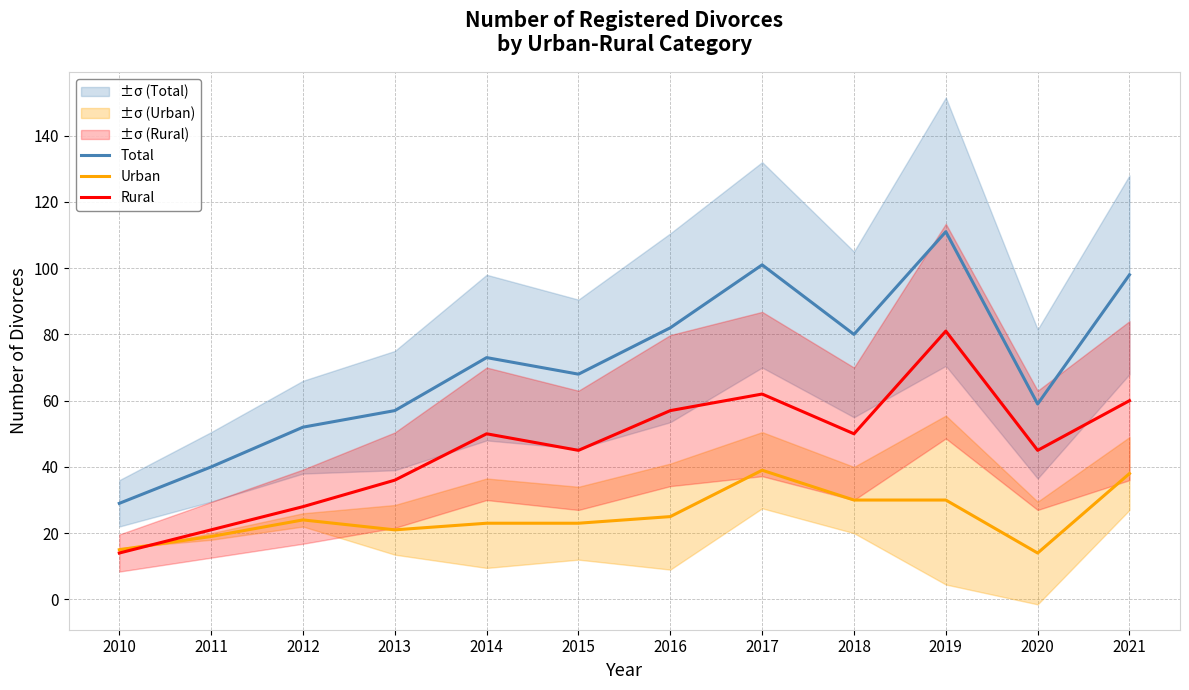

What is the lowest value of the Urban series?

14